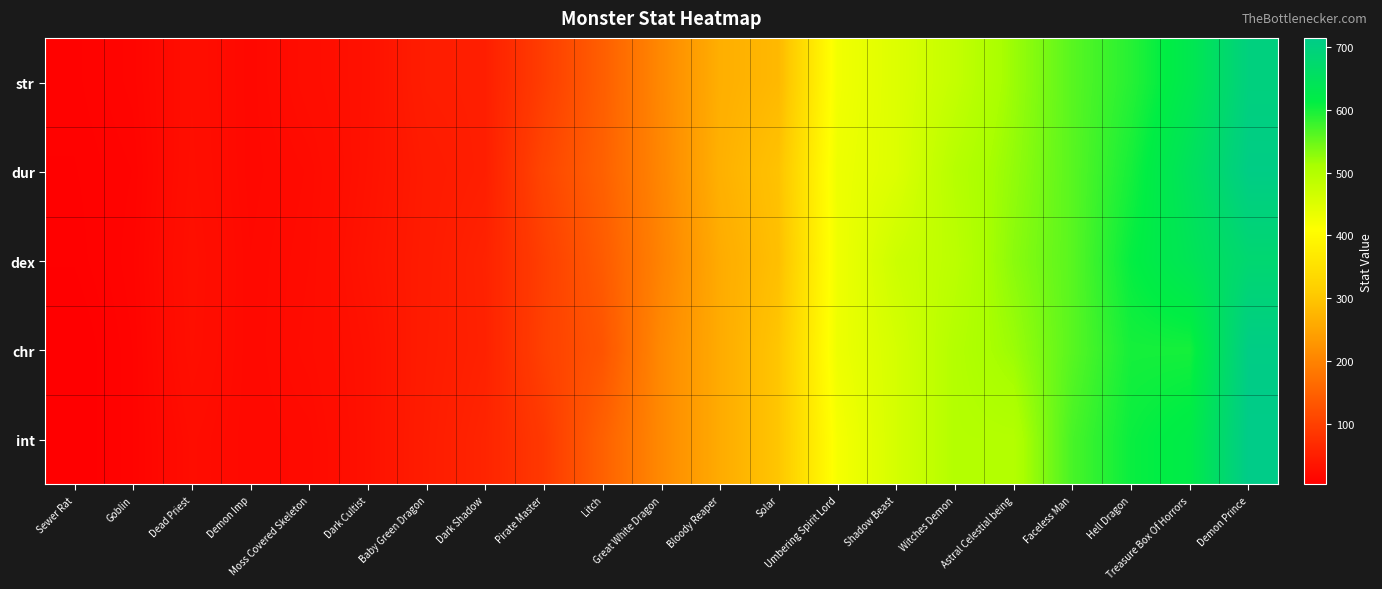

At how many categories does at least one series exceed 482?

6